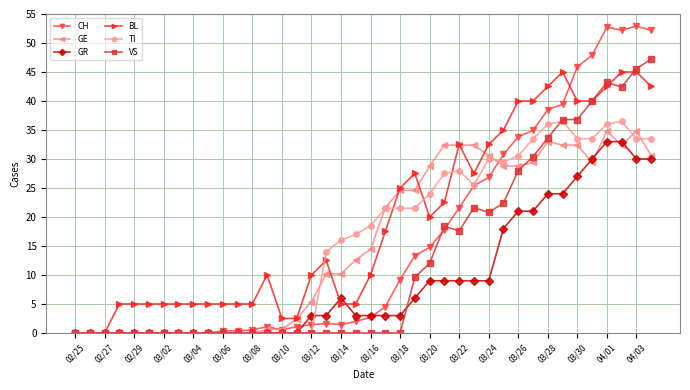

What is the maximum value shown in the chart?

52.9